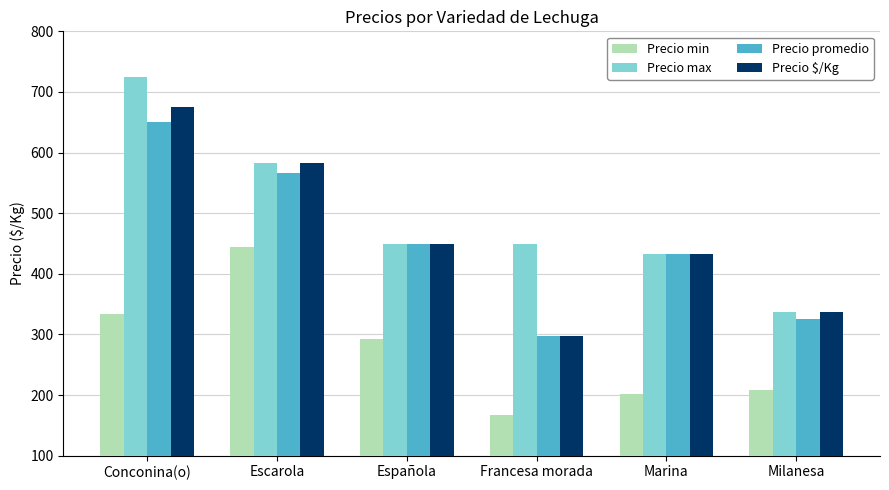

What are all the series names shown in the legend?

Precio min, Precio max, Precio promedio, Precio $/Kg